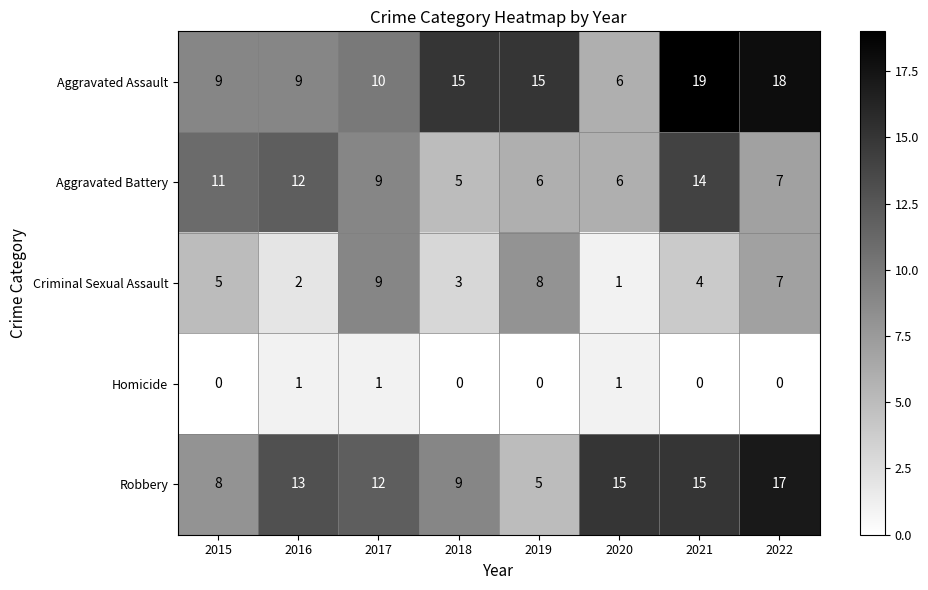

Between 2017 and 2018, which series saw the biggest shift?

Criminal Sexual Assault